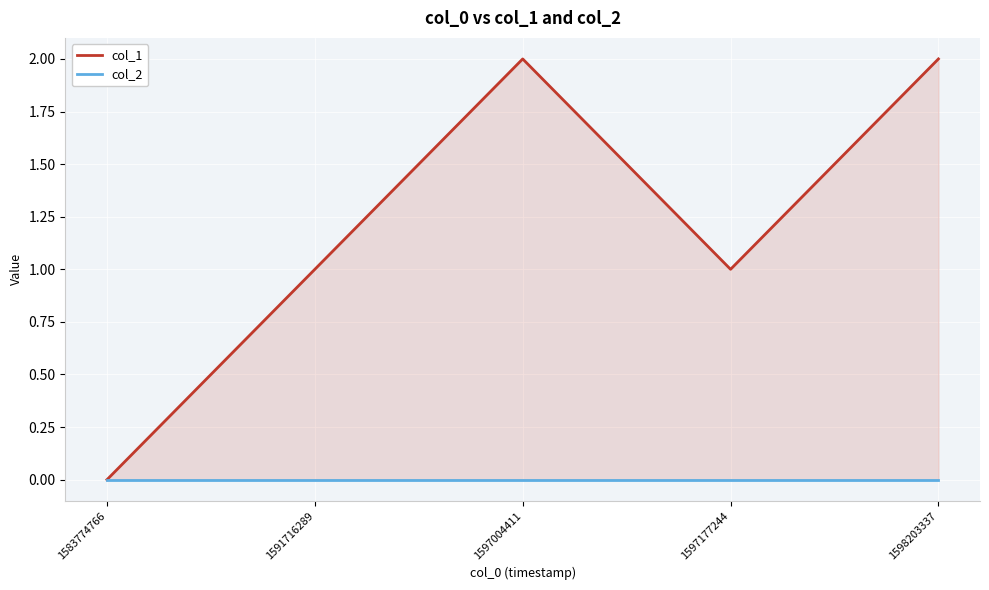

Which category has the lowest value in the col_1 series?

1583774766